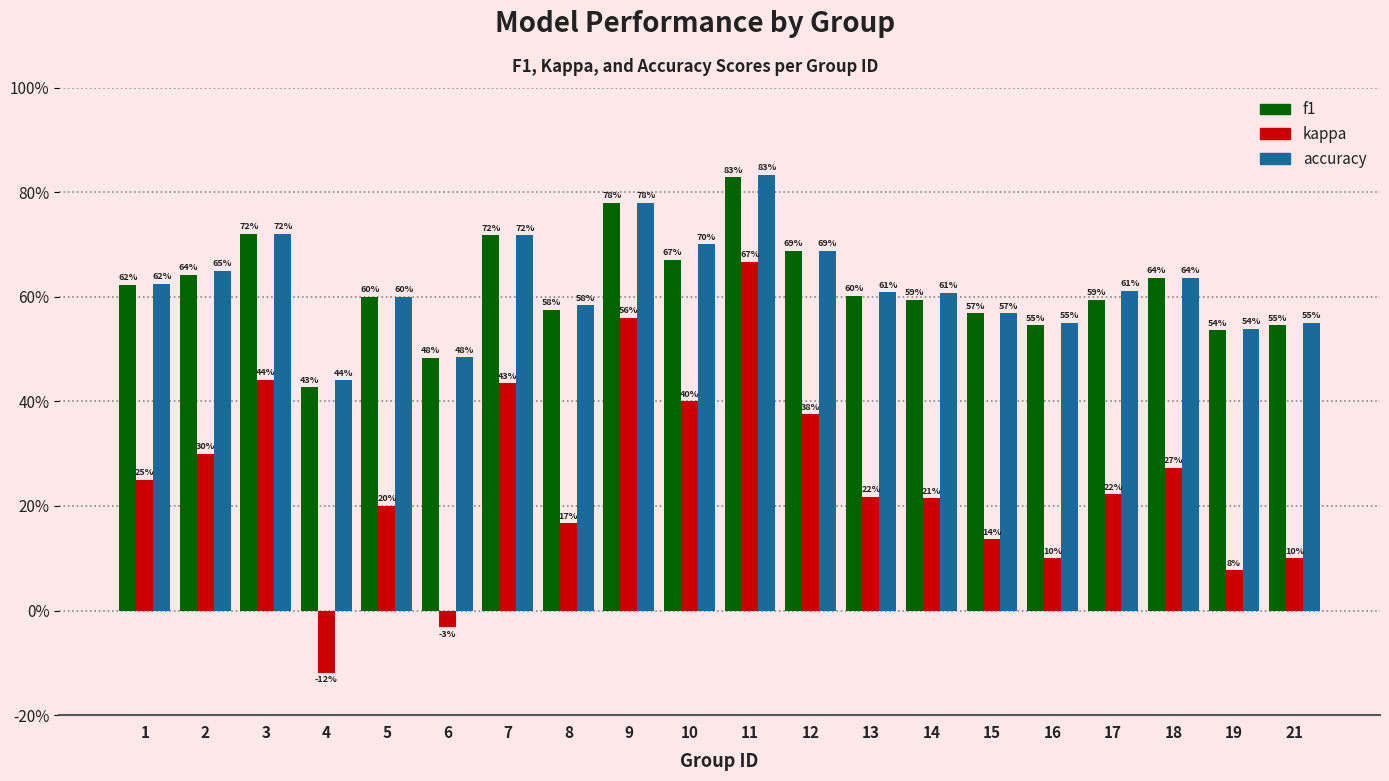

Reading left to right, transcribe all the data shown in this chart.

f1: 1=0.6	2=0.6	3=0.7	4=0.4	5=0.6	6=0.5	7=0.7	8=0.6	9=0.8	10=0.7	11=0.8	12=0.7	13=0.6	14=0.6	15=0.6	16=0.5	17=0.6	18=0.6	19=0.5	21=0.5
kappa: 1=0.2	2=0.3	3=0.4	4=-0.1	5=0.2	6=-0.0	7=0.4	8=0.2	9=0.6	10=0.4	11=0.7	12=0.4	13=0.2	14=0.2	15=0.1	16=0.1	17=0.2	18=0.3	19=0.1	21=0.1
accuracy: 1=0.6	2=0.7	3=0.7	4=0.4	5=0.6	6=0.5	7=0.7	8=0.6	9=0.8	10=0.7	11=0.8	12=0.7	13=0.6	14=0.6	15=0.6	16=0.6	17=0.6	18=0.6	19=0.5	21=0.6